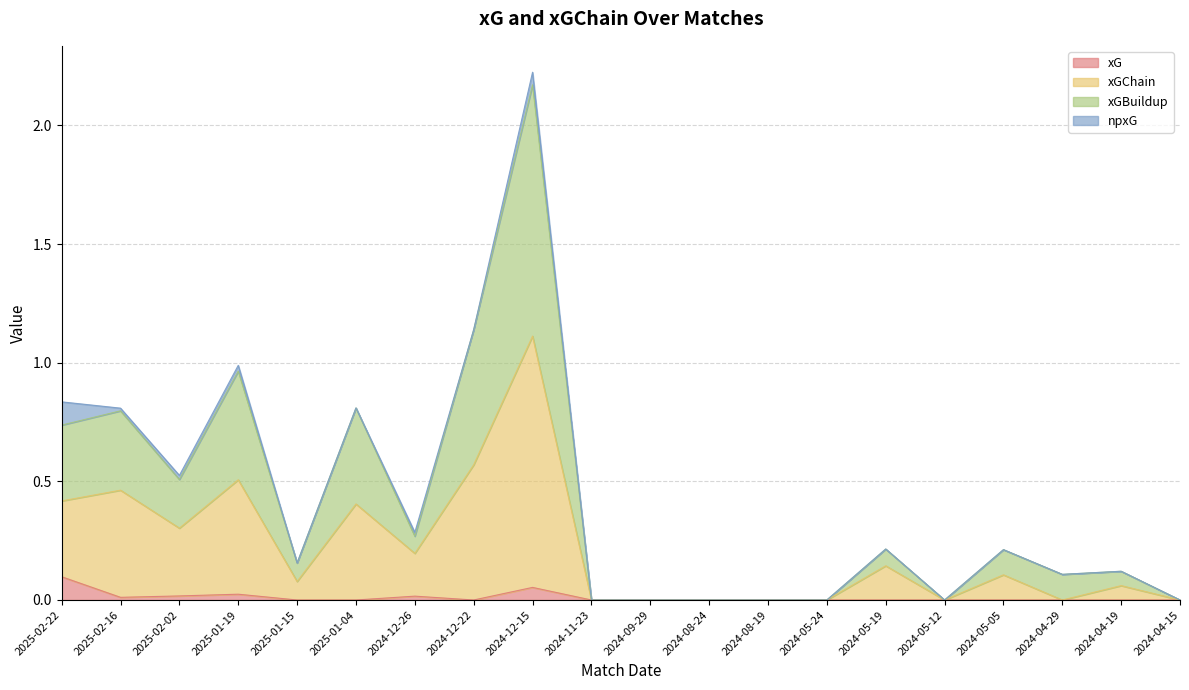

What is the label of the 14th point from the right?

2024-12-26